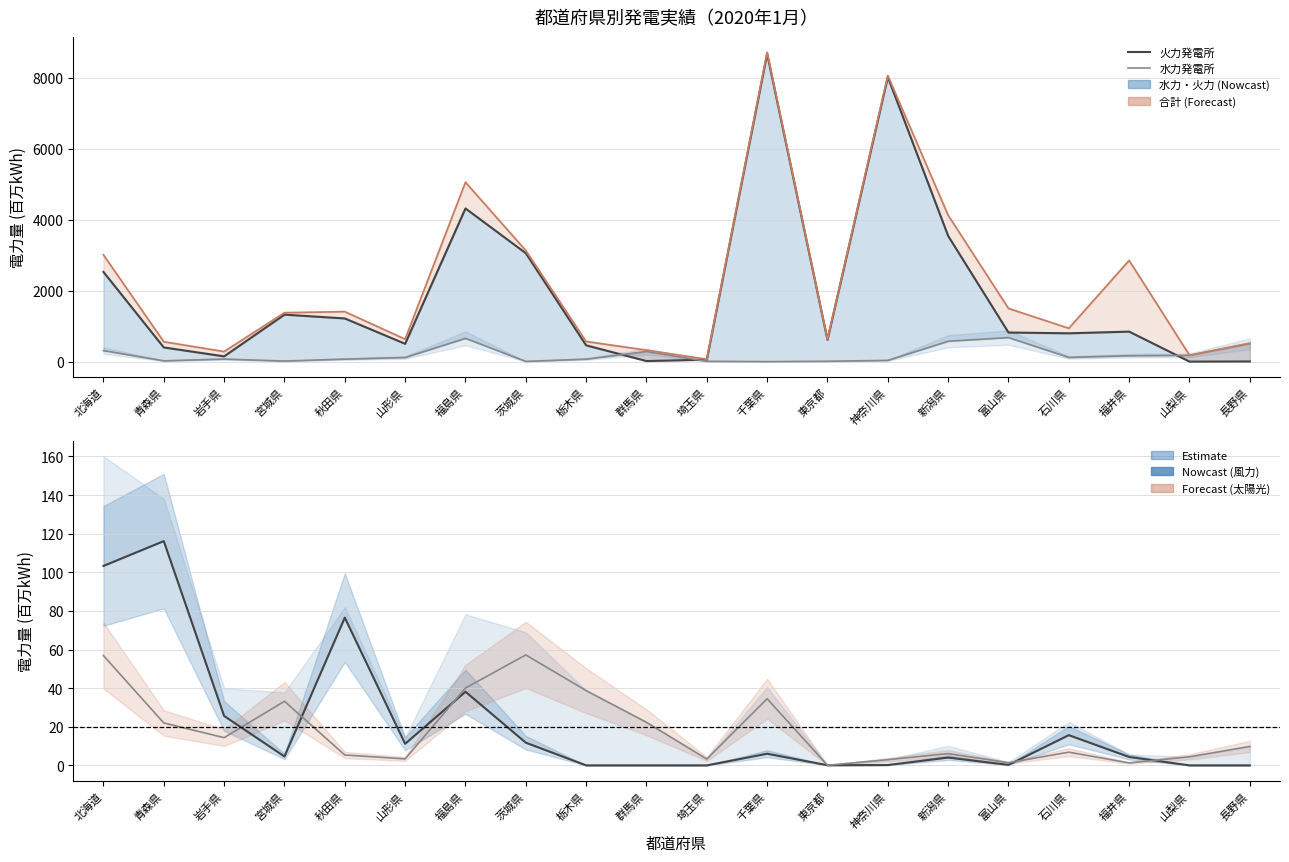

Between 宮城県 and 富山県, which series saw the biggest shift?

水力発電所